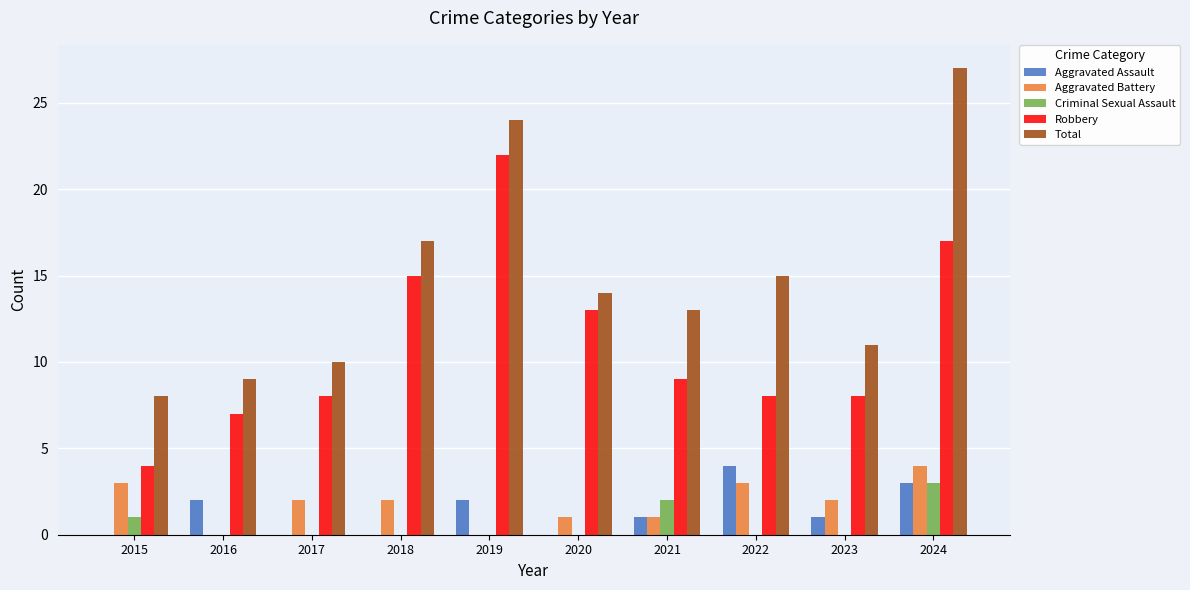

Reading left to right, transcribe all the data shown in this chart.

Aggravated Assault: 0	2	0	0	2	0	1	4	1	3
Aggravated Battery: 3	0	2	2	0	1	1	3	2	4
Criminal Sexual Assault: 1	0	0	0	0	0	2	0	0	3
Robbery: 4	7	8	15	22	13	9	8	8	17
Total: 8	9	10	17	24	14	13	15	11	27